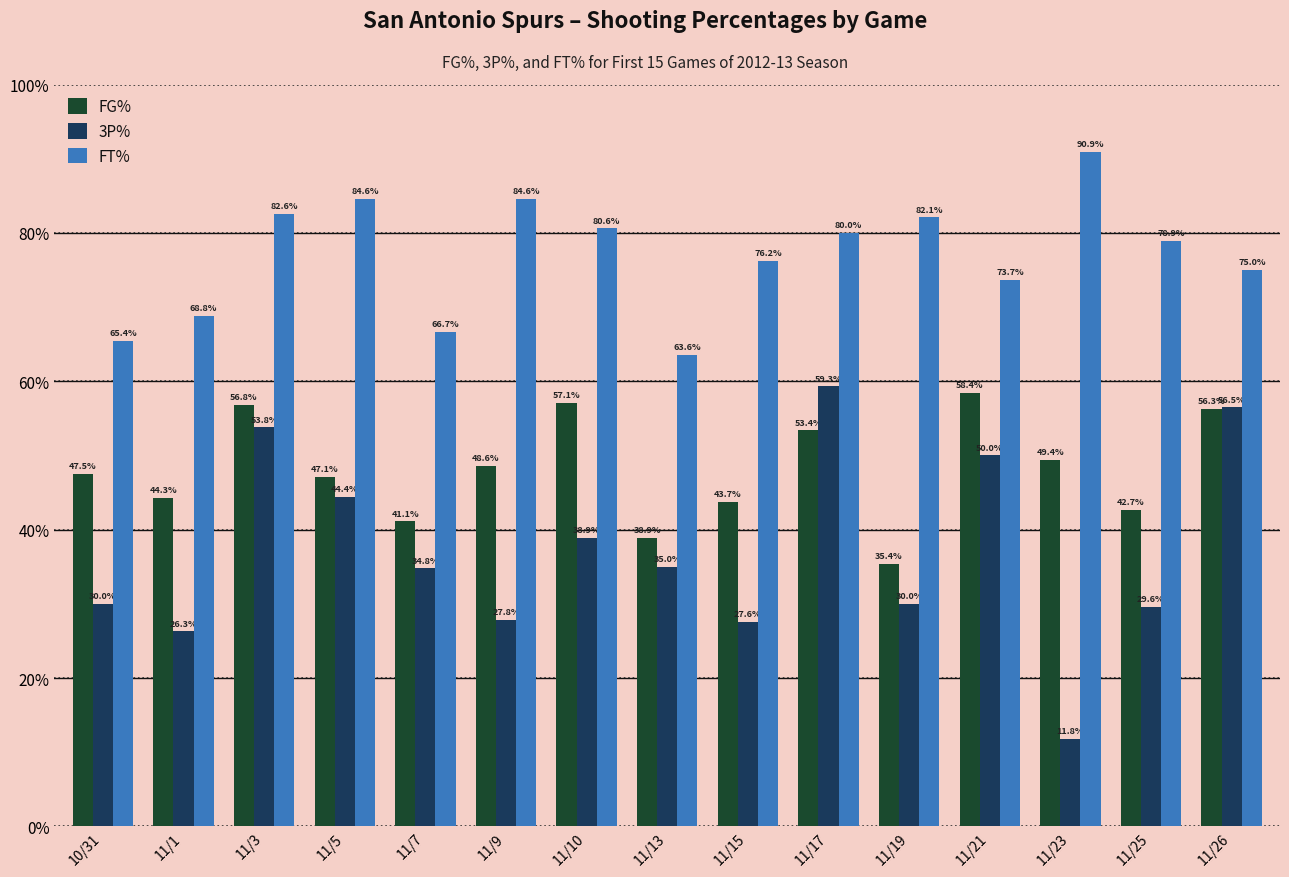

The value of FT% at 11/26 is 134.7. True or false?

False